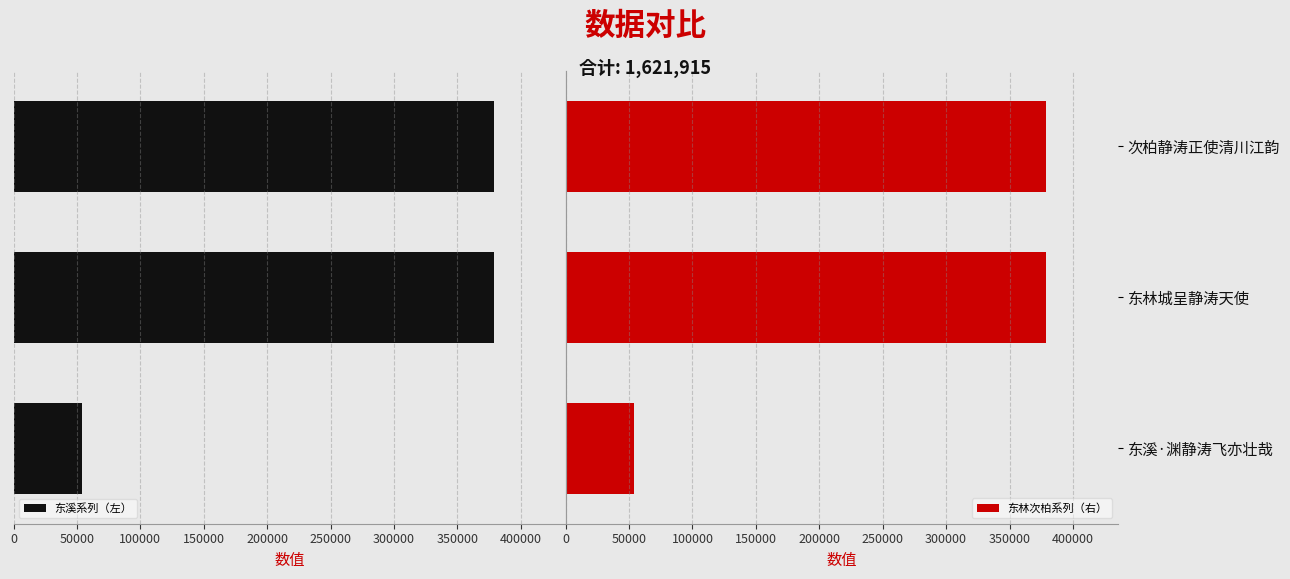

What is the minimum value shown in the chart?

53874.5